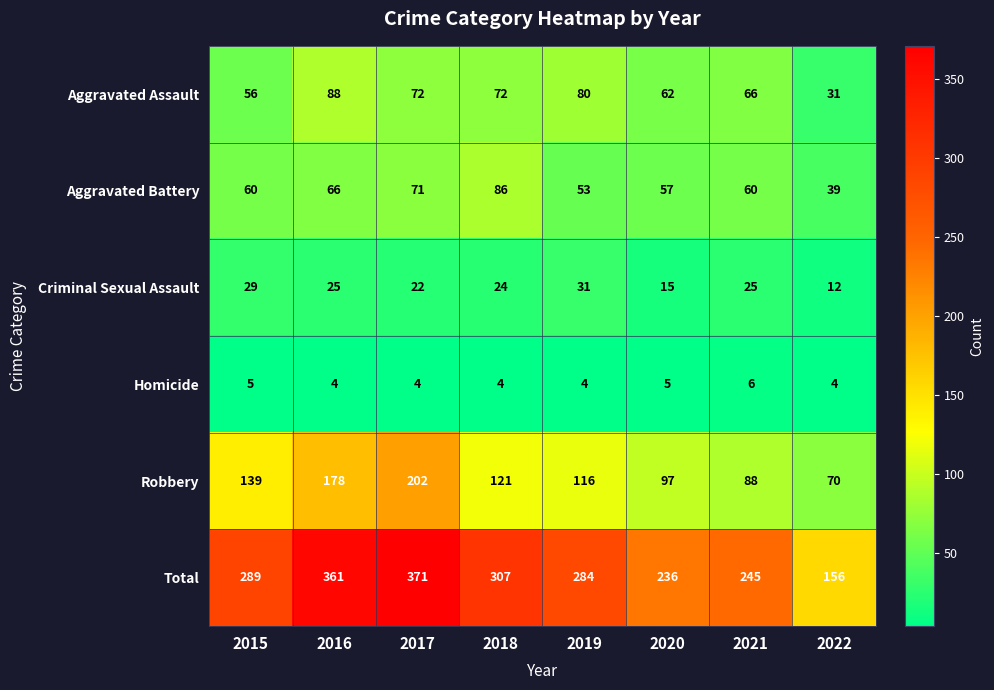

What is the sum of the Robbery values at 2021 and 2019?

204